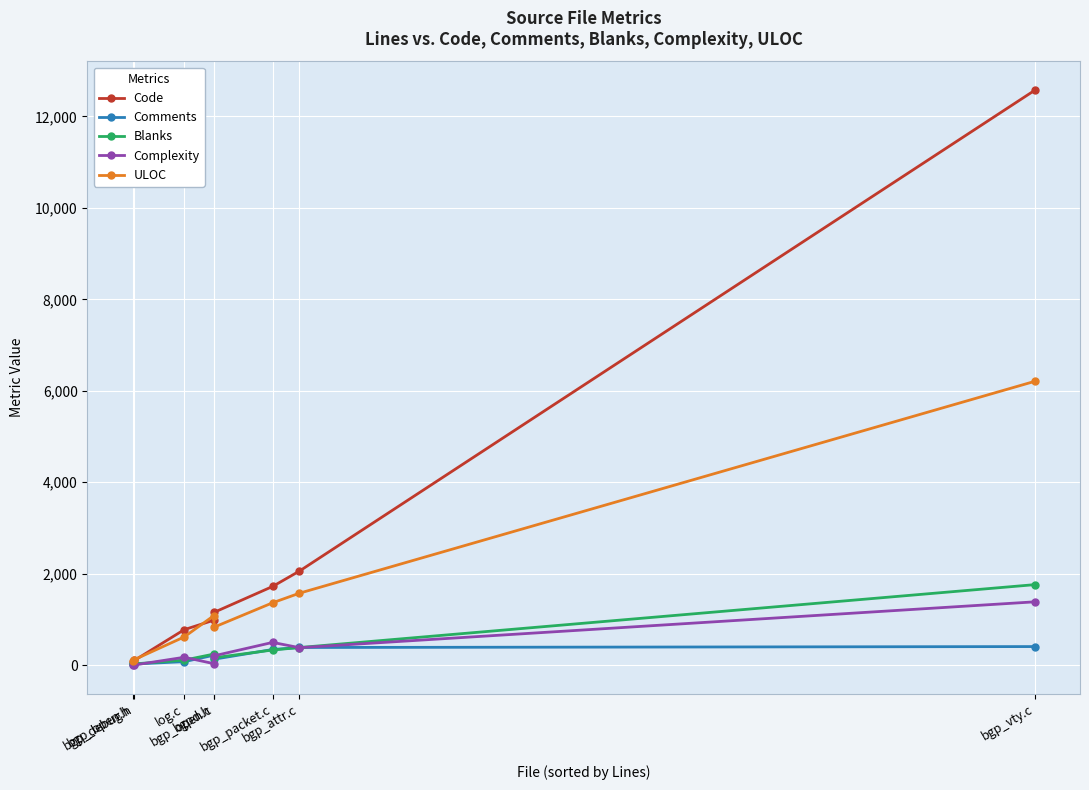

What position from the left is bgp_attr.c?

7